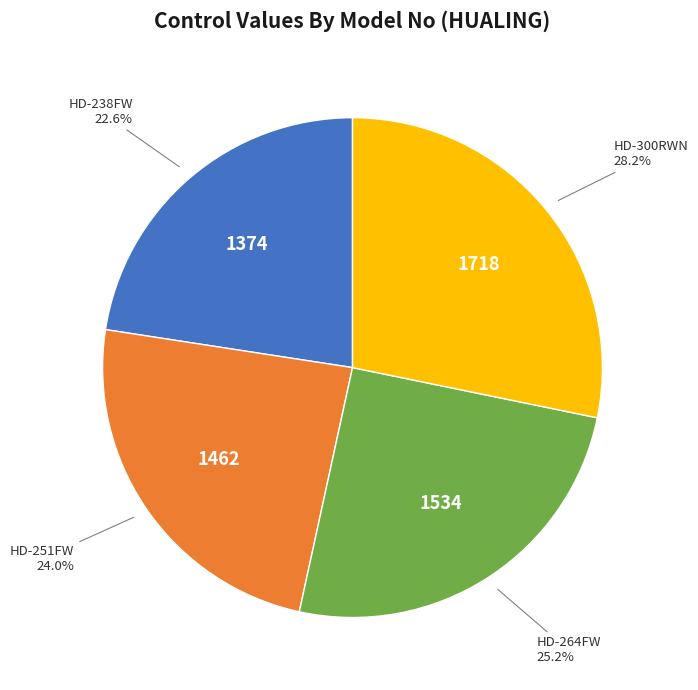

Is there any slice that represents more than half of the pie?

No